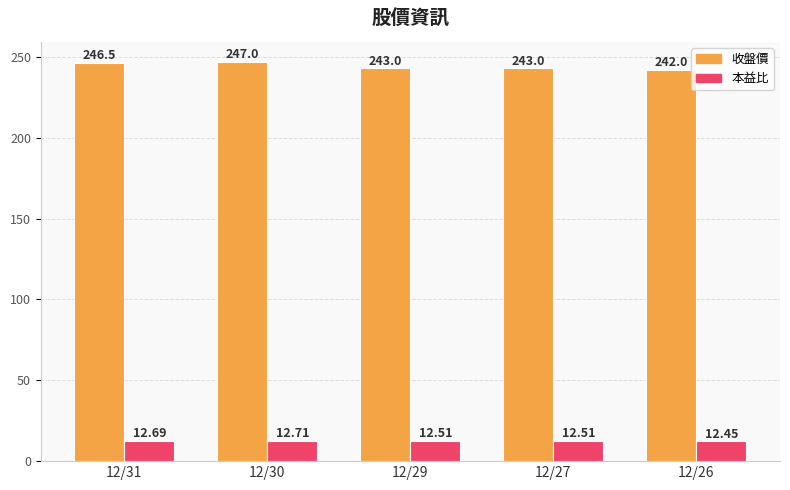

Rank the series at 12/29 from highest to lowest value.

收盤價, 本益比